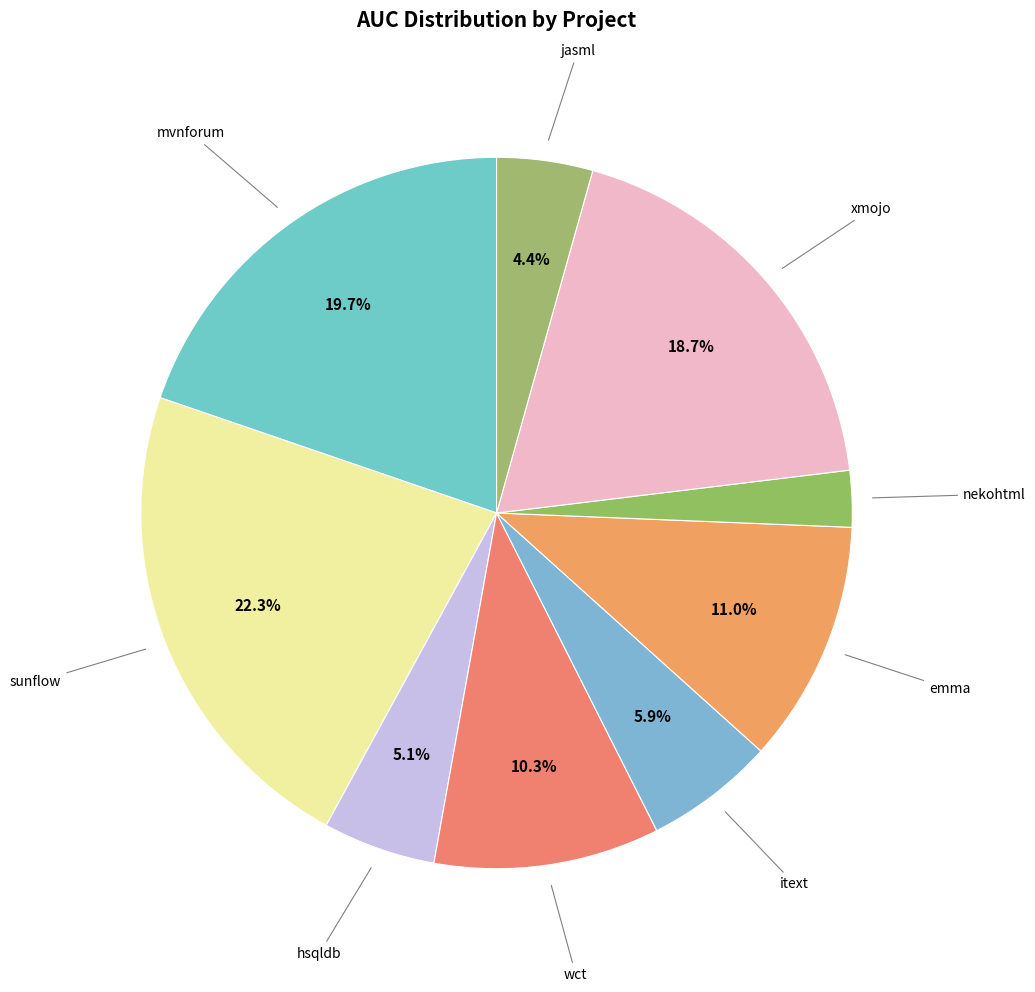

Count the number of slices in the pie.

9